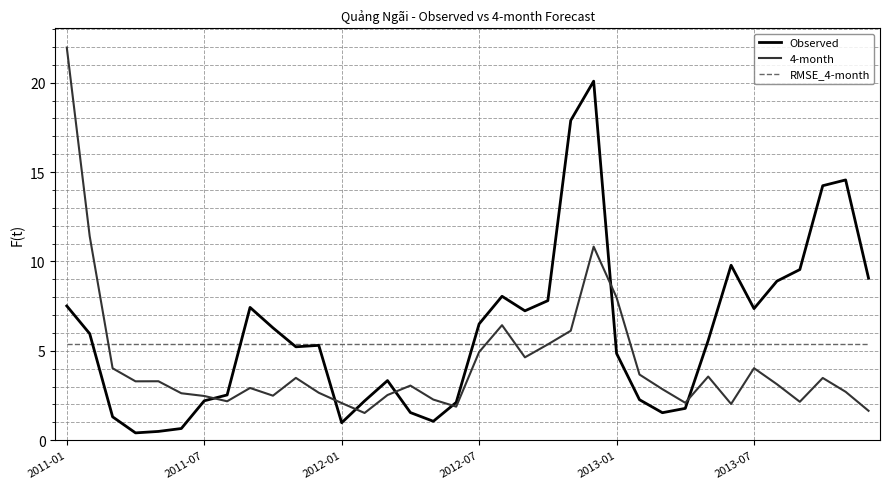

After their last crossing, which series has the higher values: Observed or RMSE_4-month?

Observed